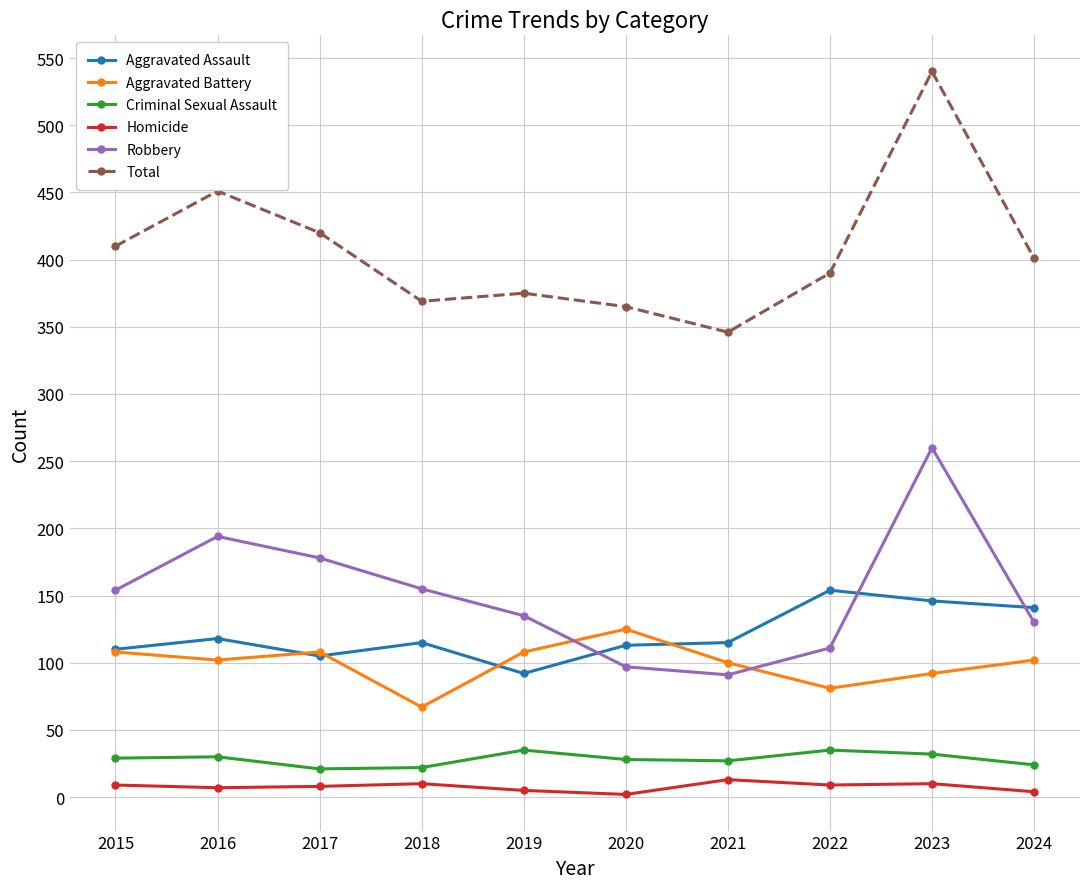

Which series has the largest range (max minus min)?

Total